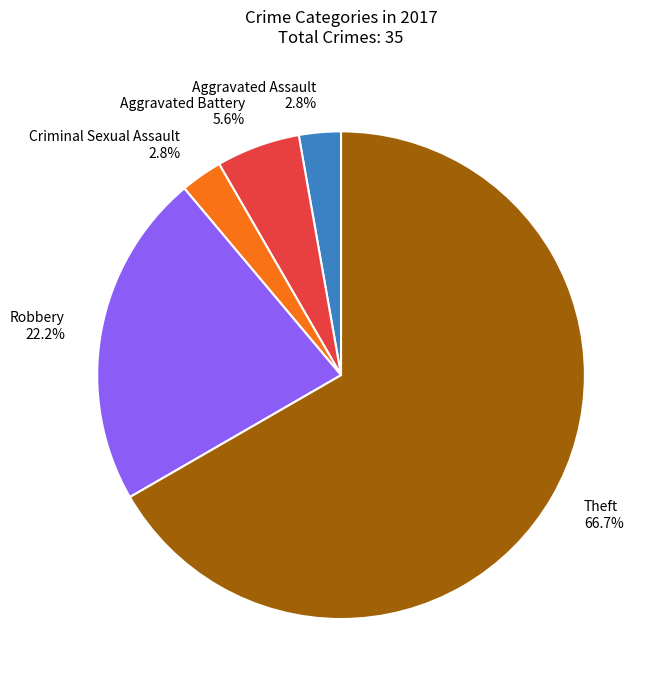

How many slices are in this pie chart?

5